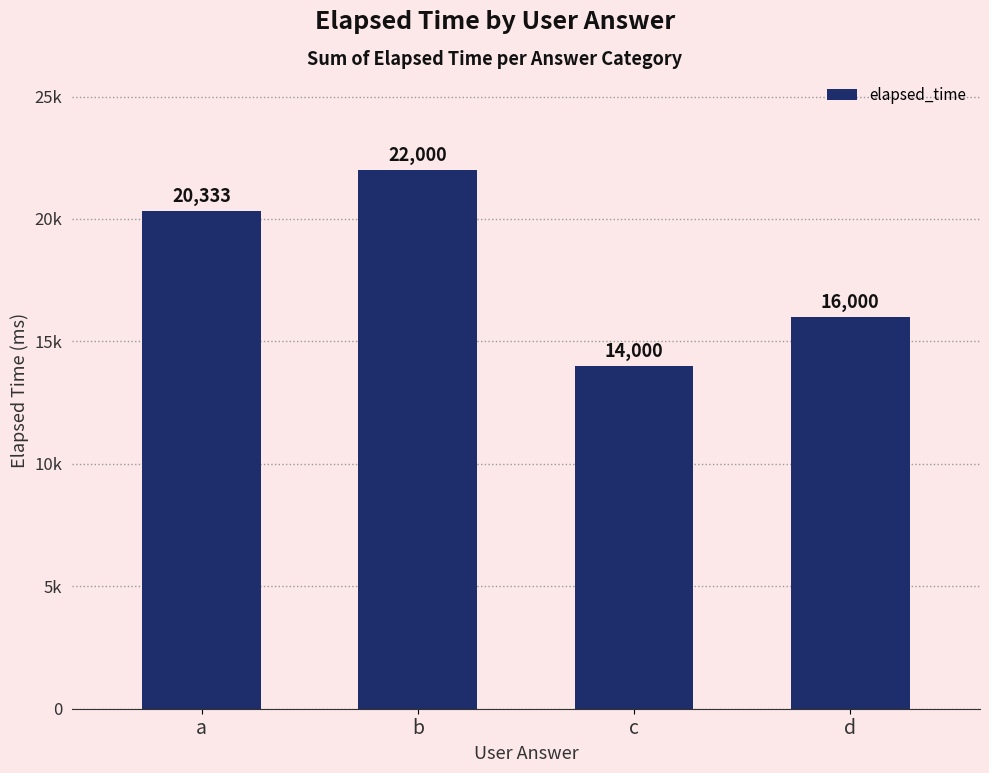

The chart shows a value of 22000 at b. True or false?

True